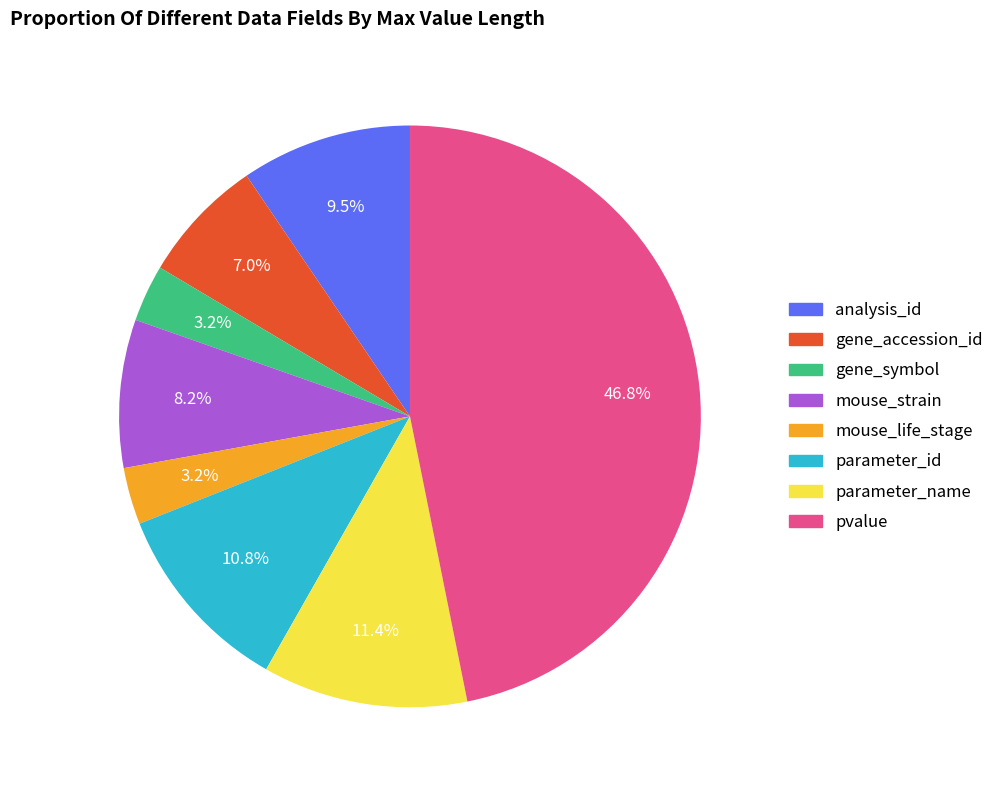

Which has a higher value, parameter_name or gene_symbol?

parameter_name